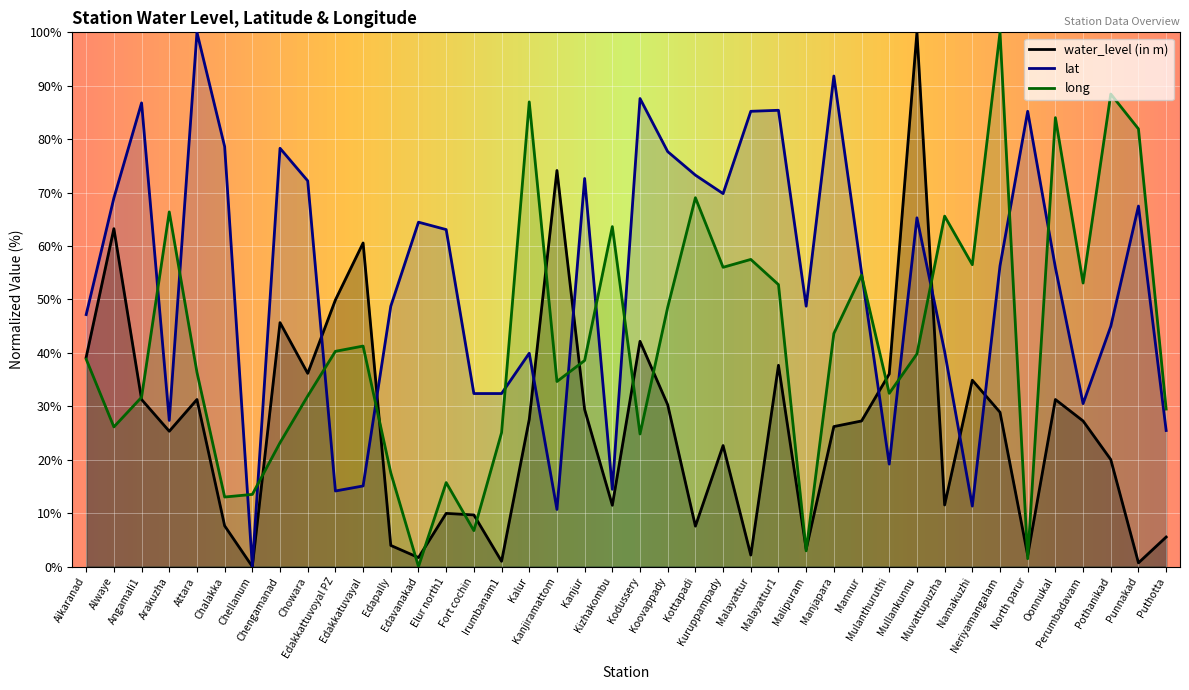

What is the difference between the maximum and minimum values in the long series?

100.0